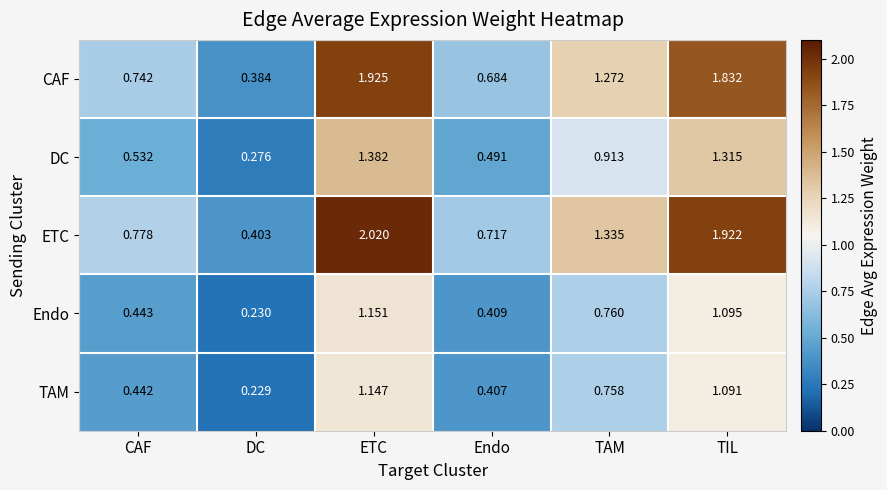

At which category does the chart reach its minimum across all series?

DC